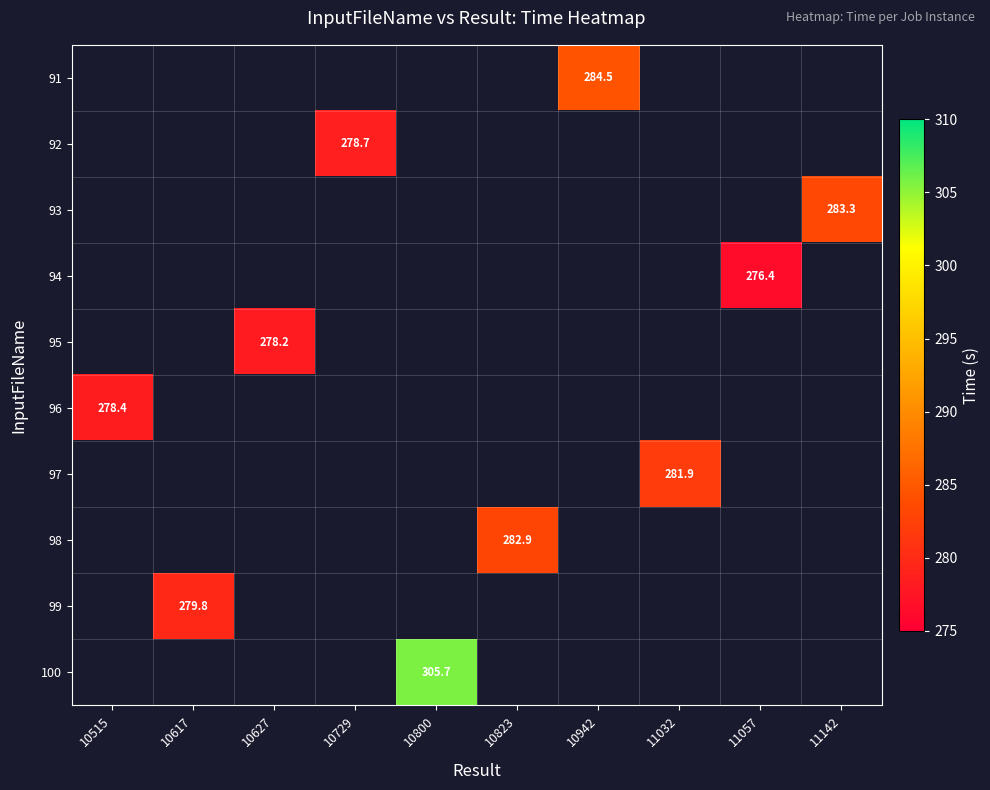

Which category has the highest value across all series?

10800